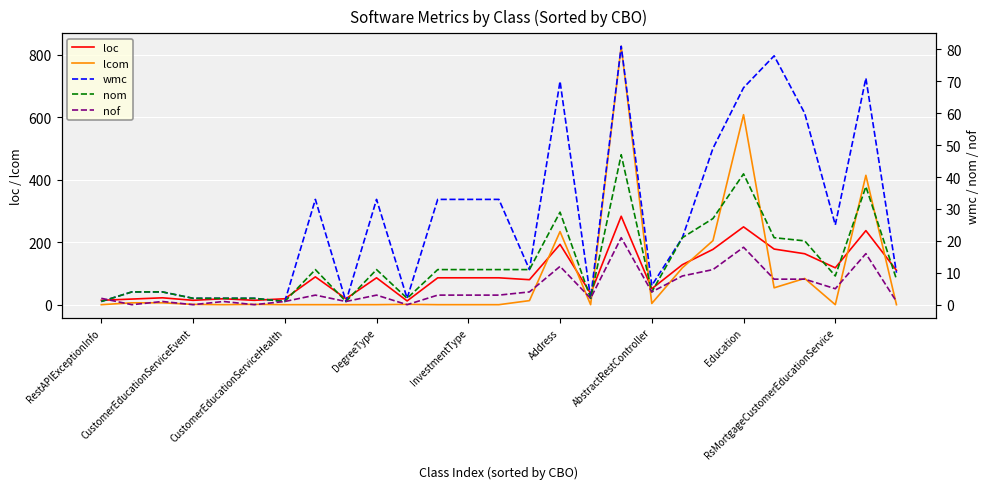

What is the maximum value for nof?

21